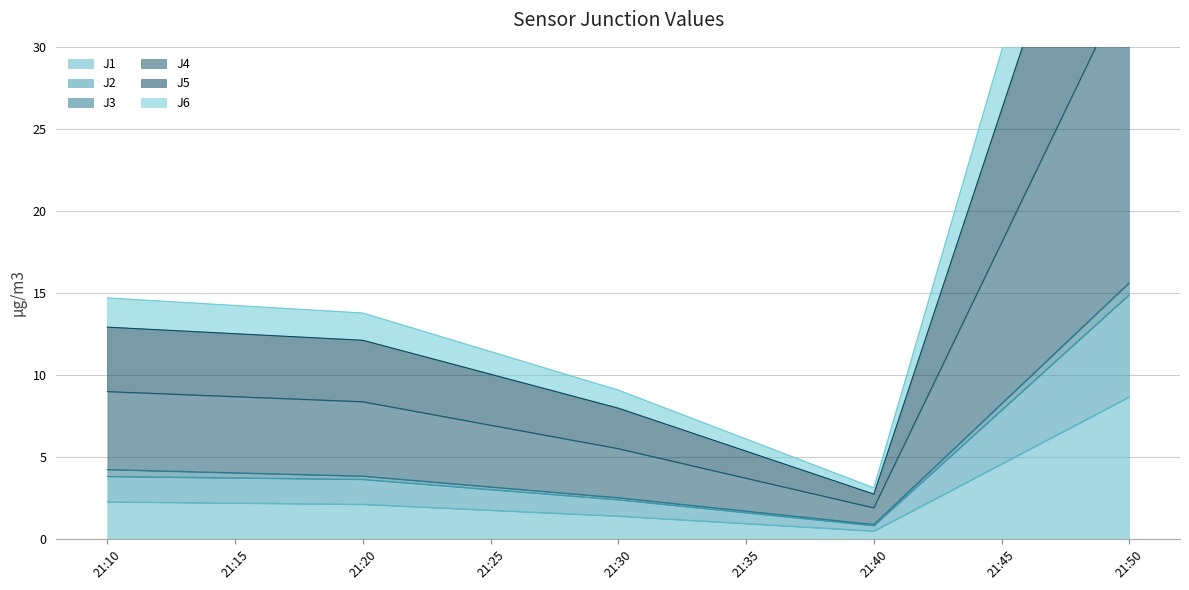

What is the highest value of the J1 series?

8.7